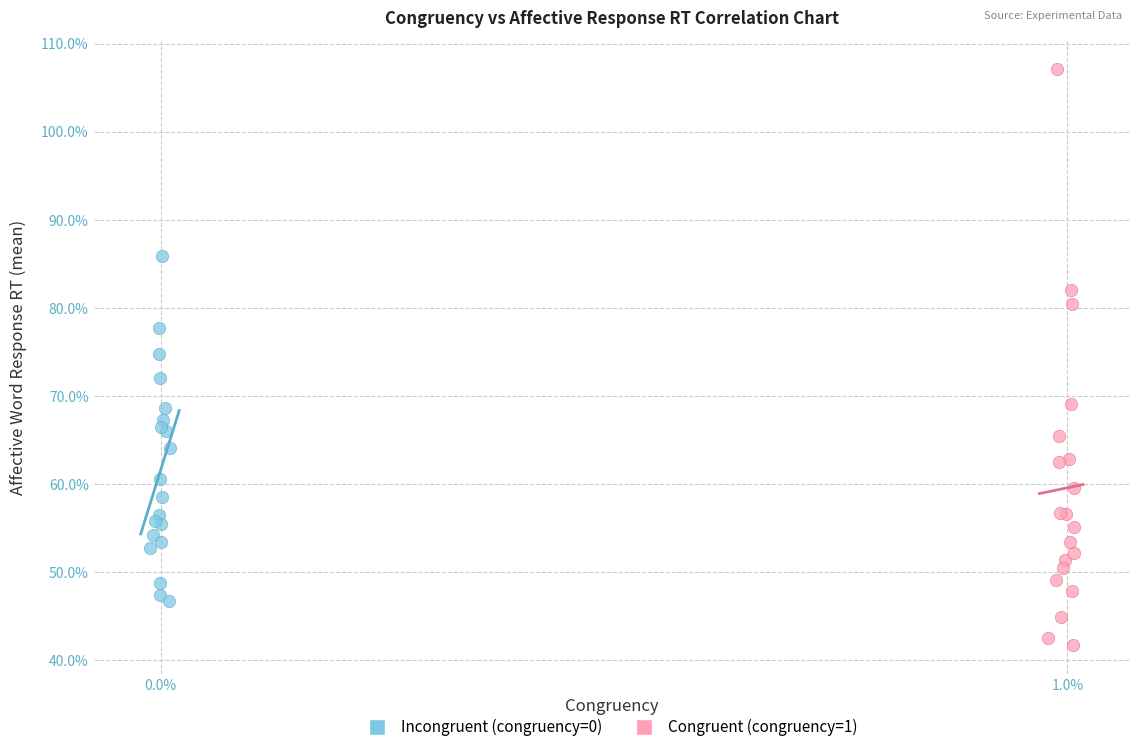

What are all the series names shown in the legend?

Incongruent (congruency=0), Congruent (congruency=1)